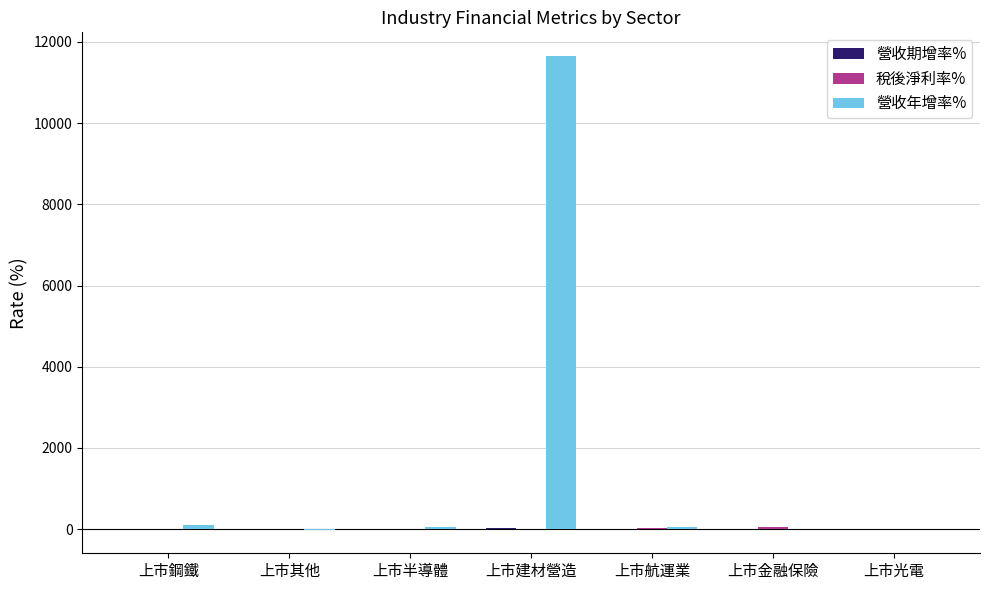

What is the sum of all 營收年增率% values?

11842.5